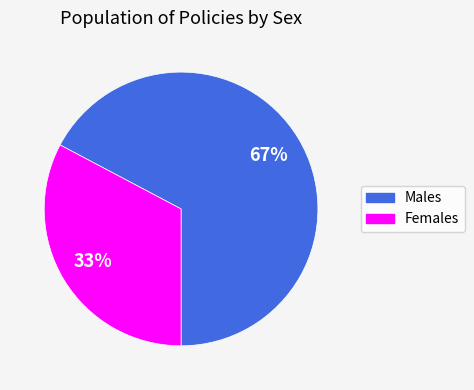

Does any single category account for the majority?

Yes